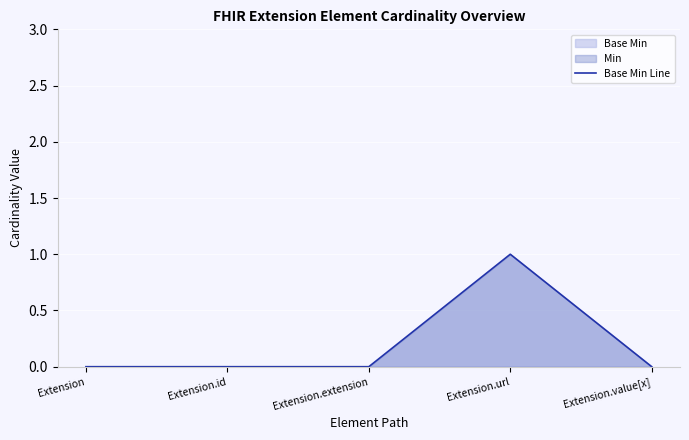

Reading left to right, transcribe all the data shown in this chart.

0	0	0	1	0